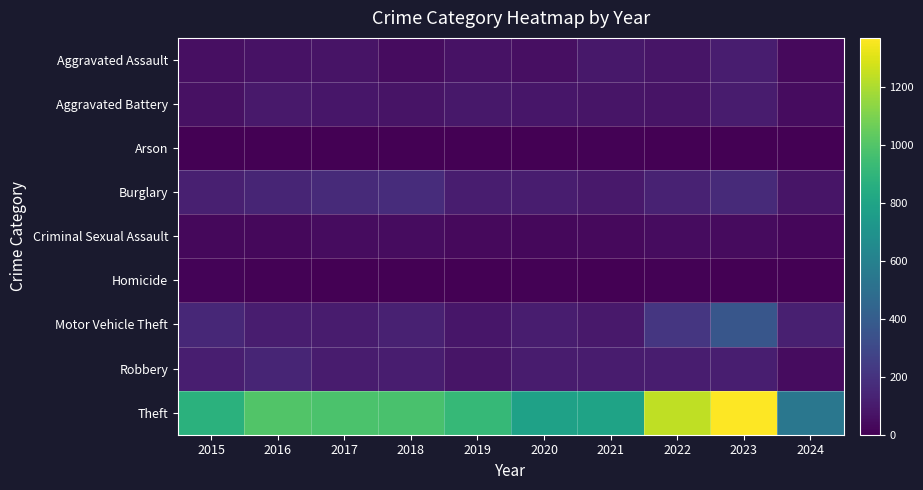

Between 2017 and 2016, which is larger?

2017